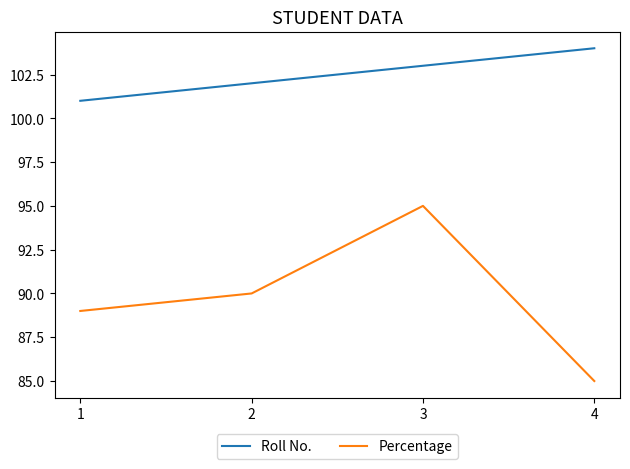

Read the Roll No. value at 3.

103